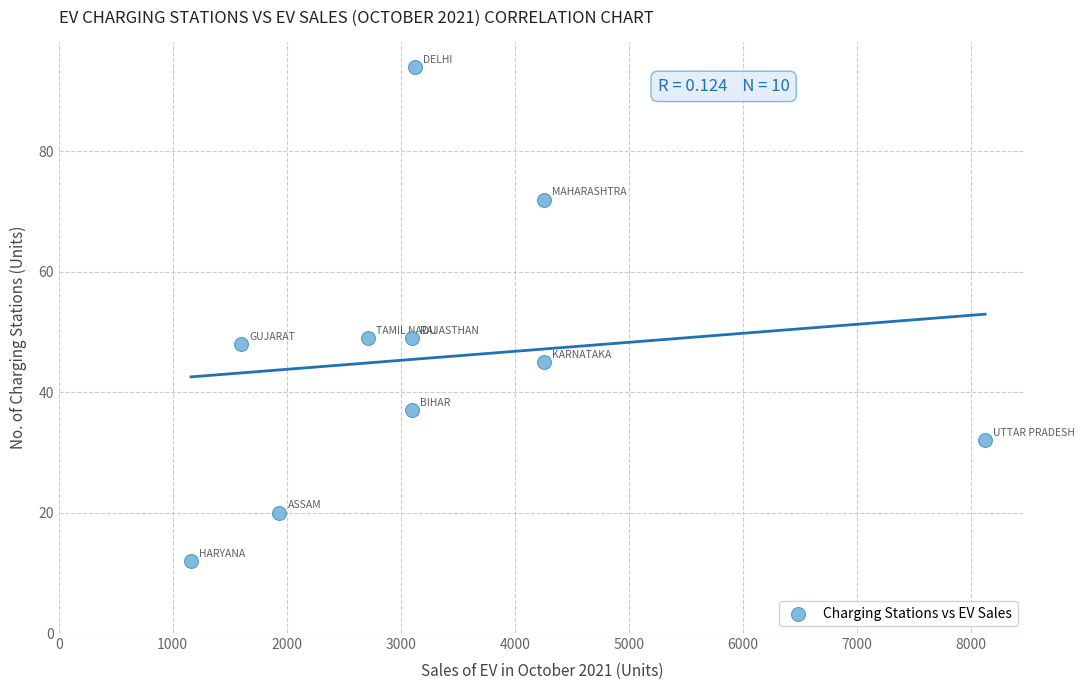

What is the range of Y values (max minus min)?

82